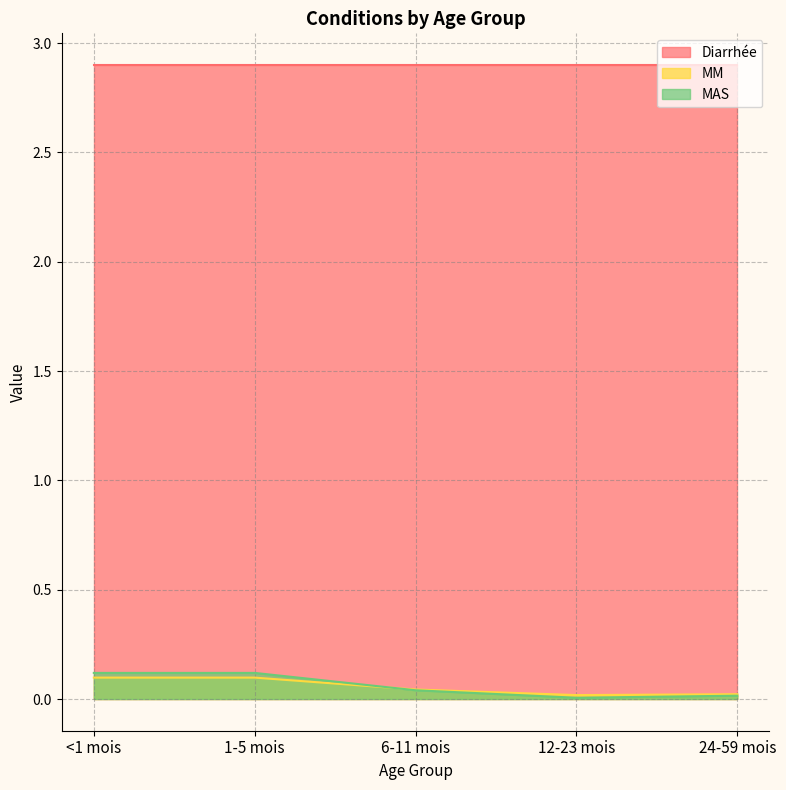

What is the label of the 2nd point from the left?

1-5 mois